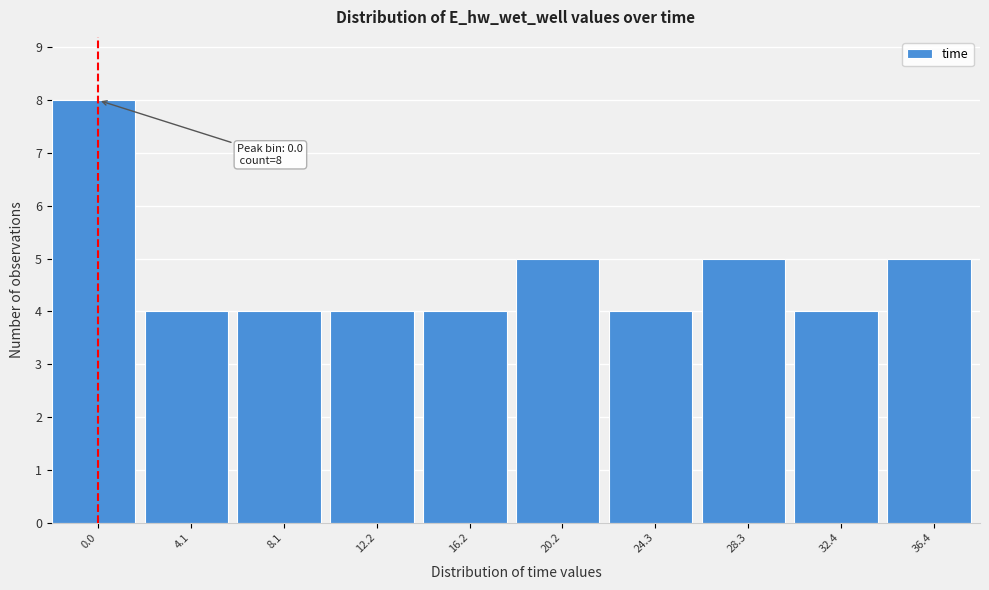

Reading left to right, list all the values displayed in this chart.

8	4	4	4	4	5	4	5	4	5